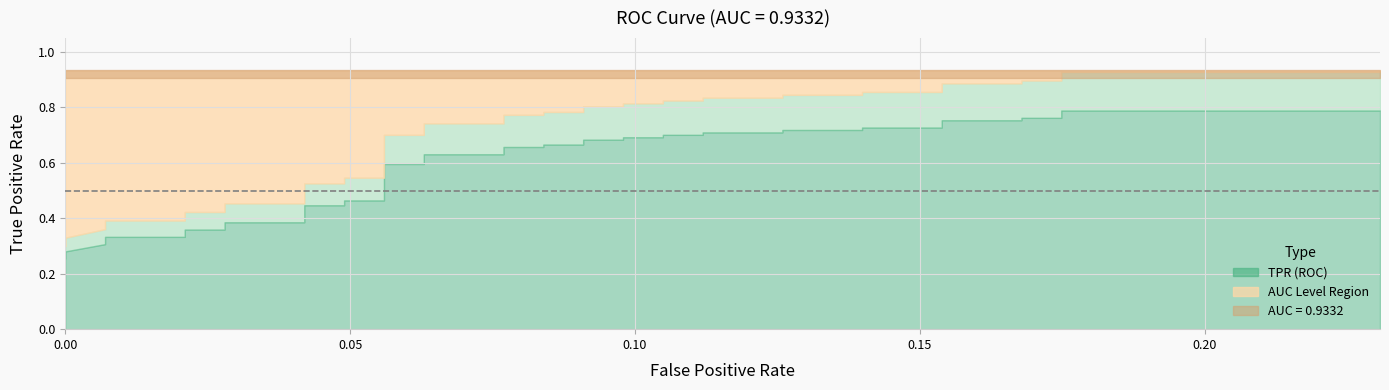

Does the chart display data point markers on the line(s)?

No